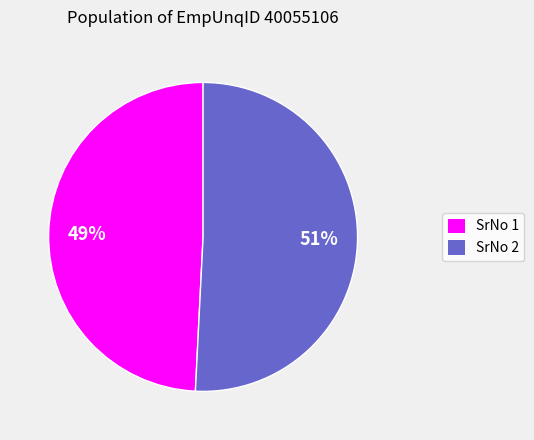

What percentage is the SrNo 2 slice, to the nearest percent?

51%